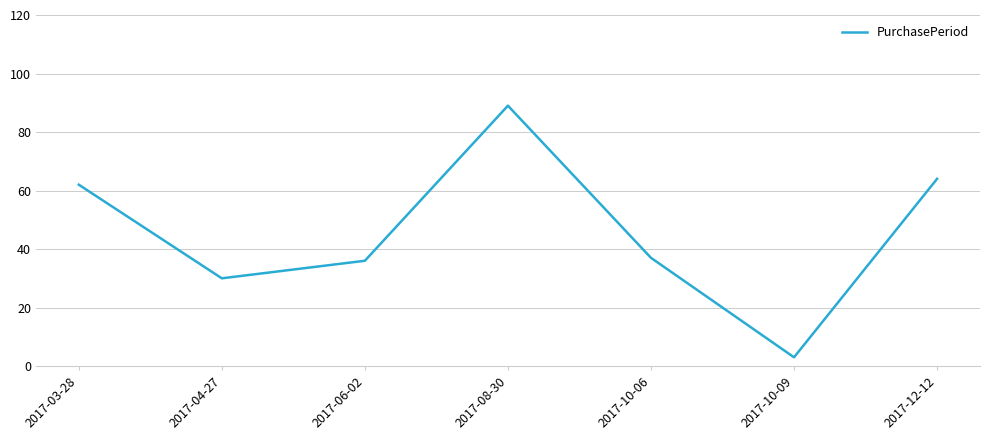

Does the chart have visible grid lines?

Yes